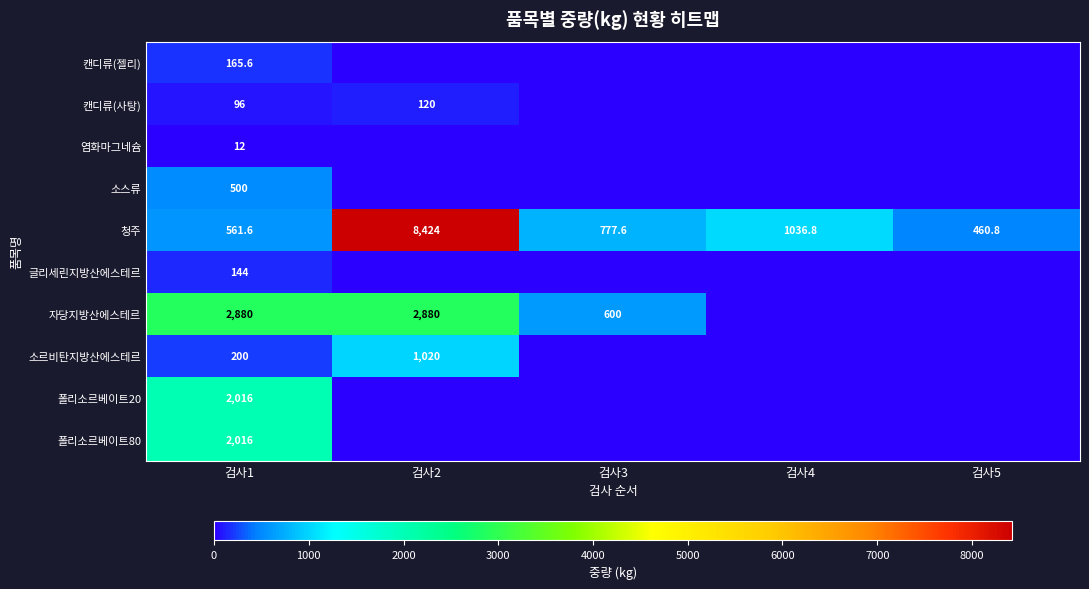

What is the difference between the maximum and minimum values in the 청주 series?

7963.2